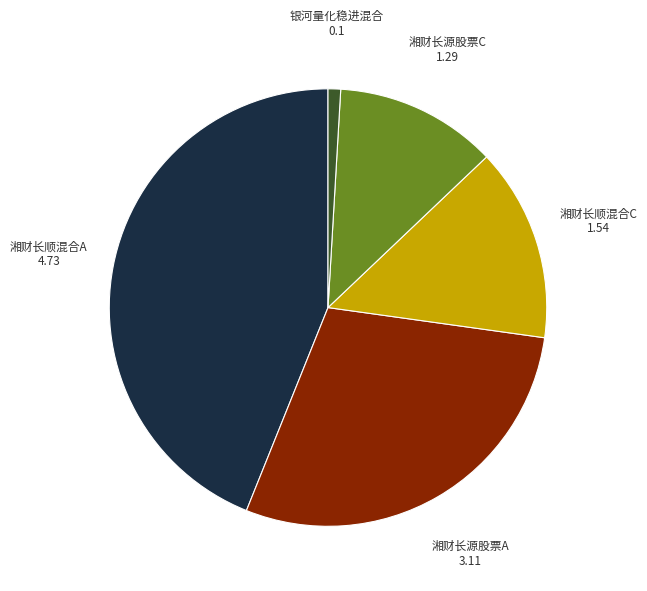

Is there any slice that represents more than half of the pie?

No